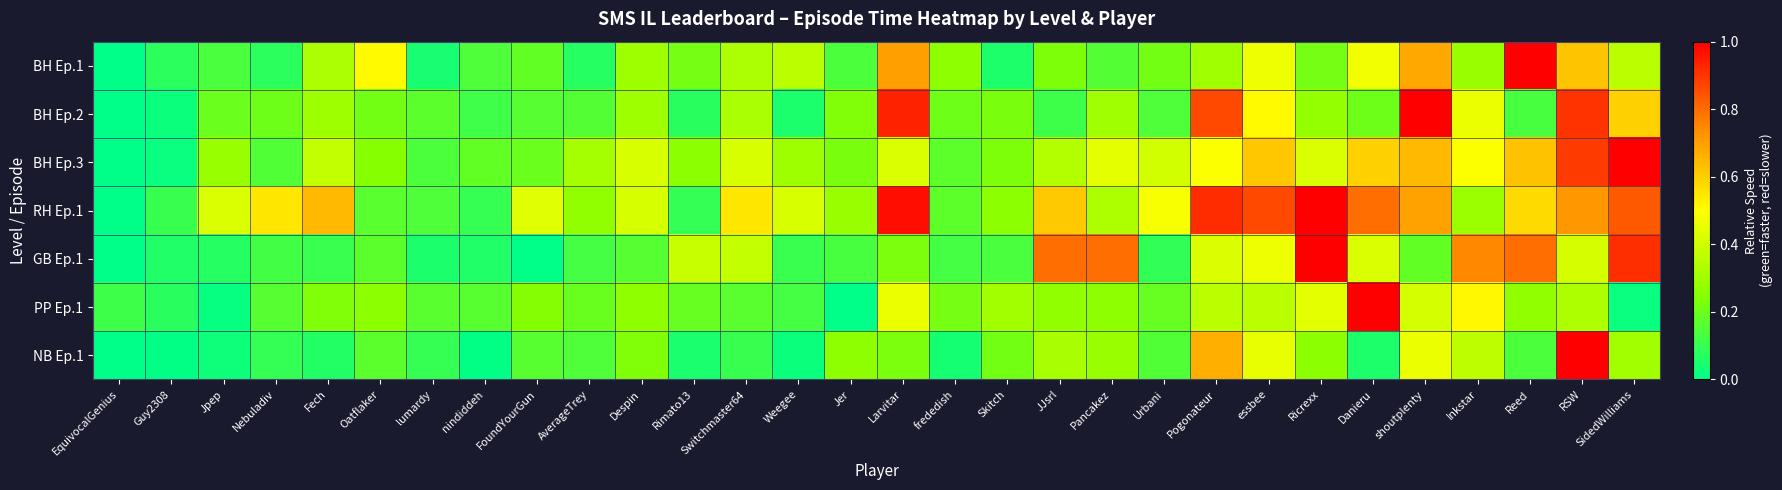

Between Urbani and RSW, which series saw the biggest shift?

NB Ep.1